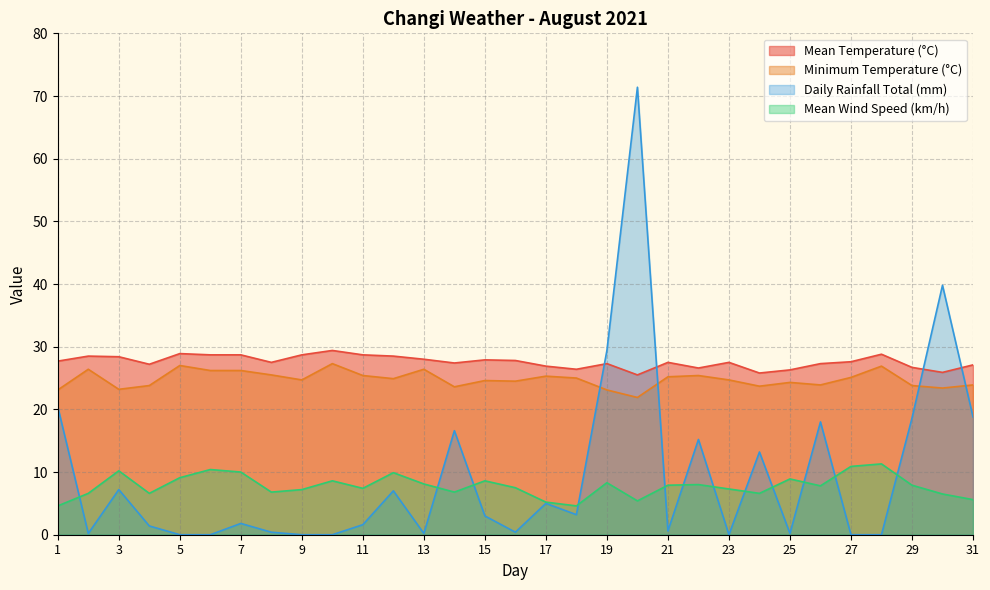

At which category does Mean Wind Speed (km/h) reach its first local peak?

3